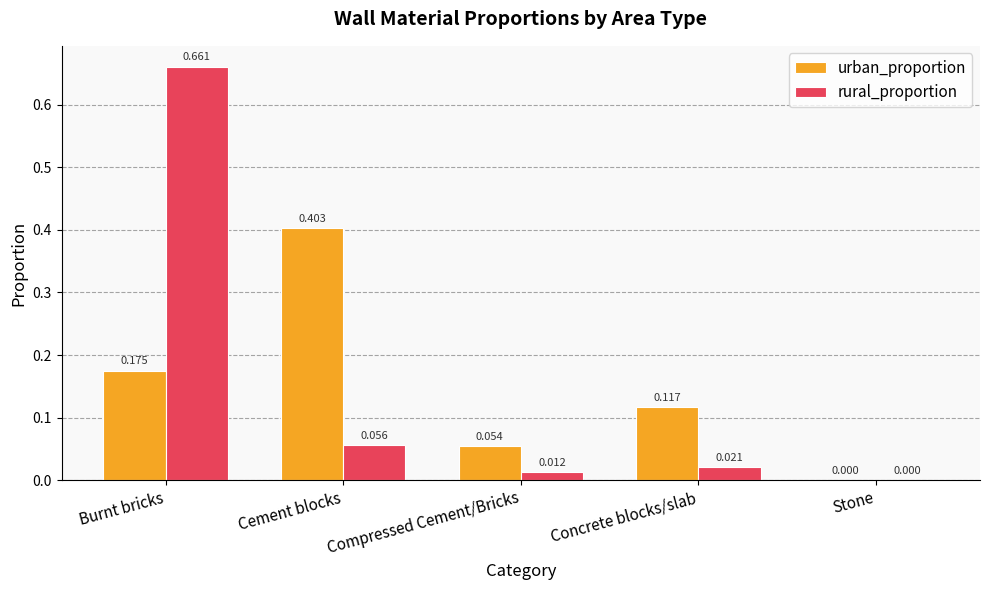

Is the value of urban_proportion at Cement blocks greater than the value of rural_proportion at Burnt bricks?

No